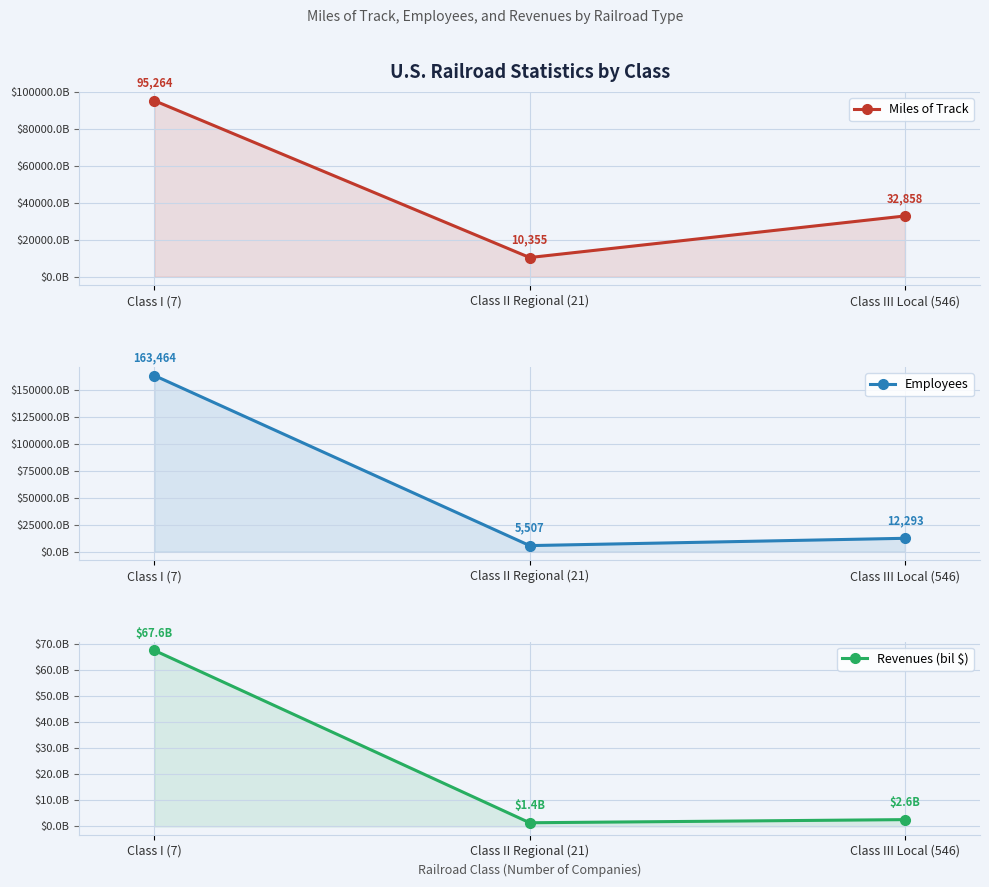

Reading left to right, what are all the values shown in this chart?

Miles of Track: Class I (7)=95264.0	Class II Regional (21)=10355.0	Class III Local (546)=32858.0
Employees: Class I (7)=163464.0	Class II Regional (21)=5507.0	Class III Local (546)=12293.0
Revenues (bil $): Class I (7)=67.6	Class II Regional (21)=1.4	Class III Local (546)=2.6